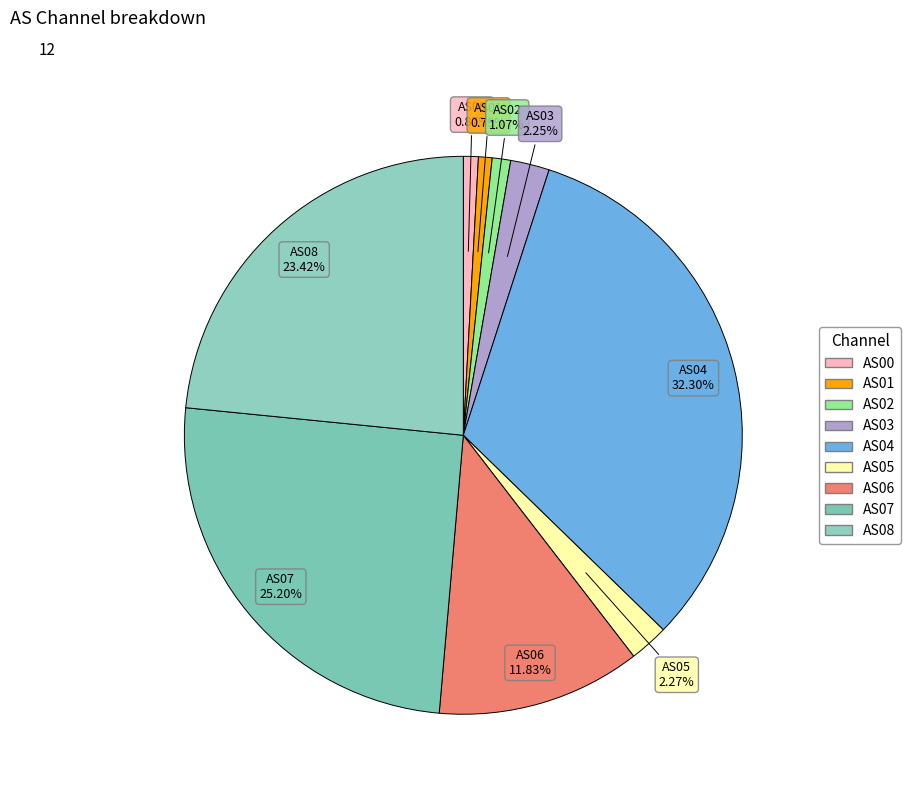

To the nearest percent, what is the difference between the largest and smallest slice percentages?

32%